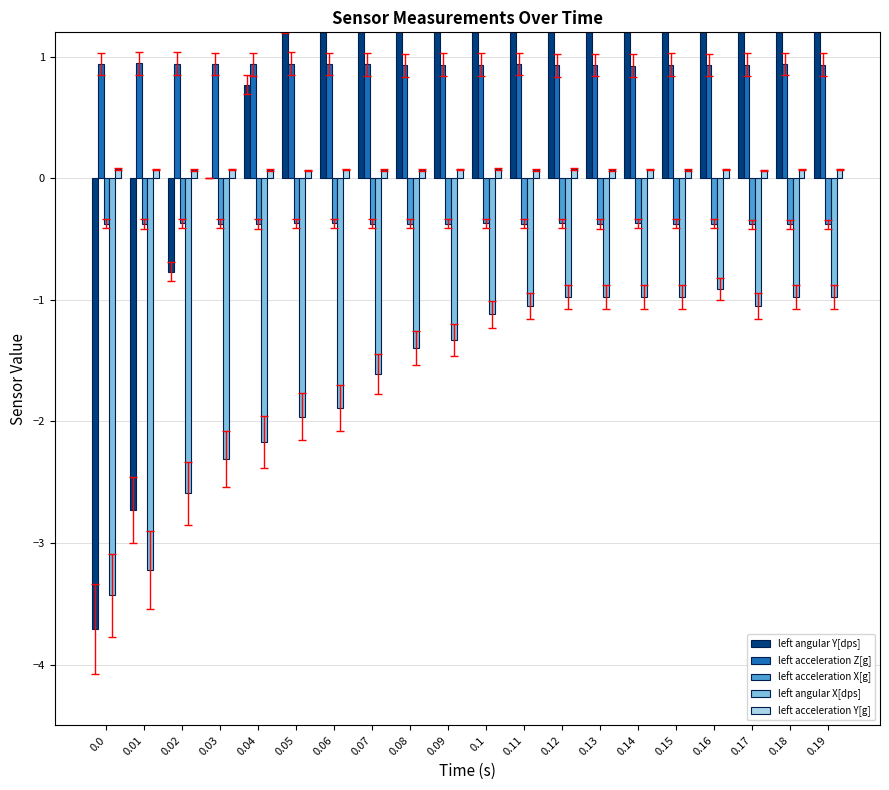

Which series has the widest spread of values?

left angular Y[dps]